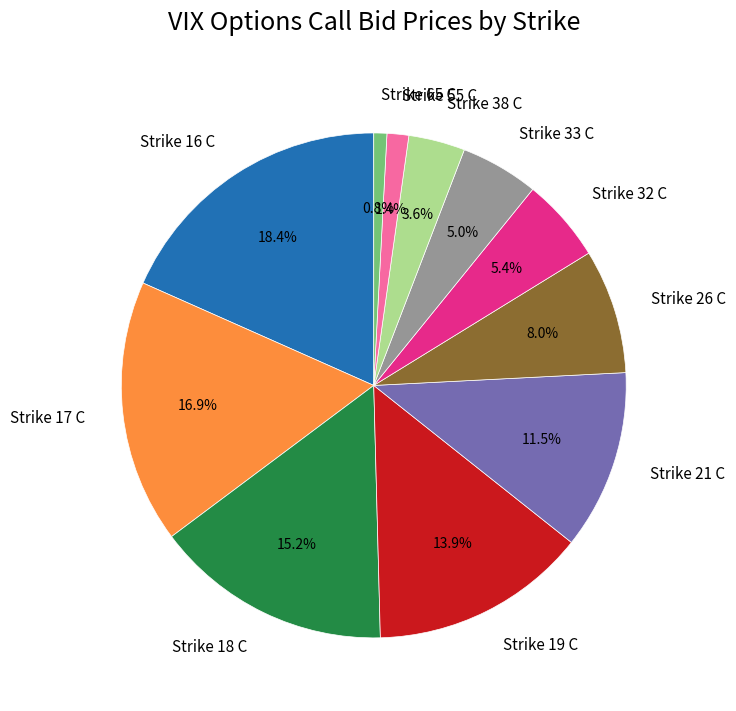

Is it true that Strike 65 C is 1% of the pie?

True